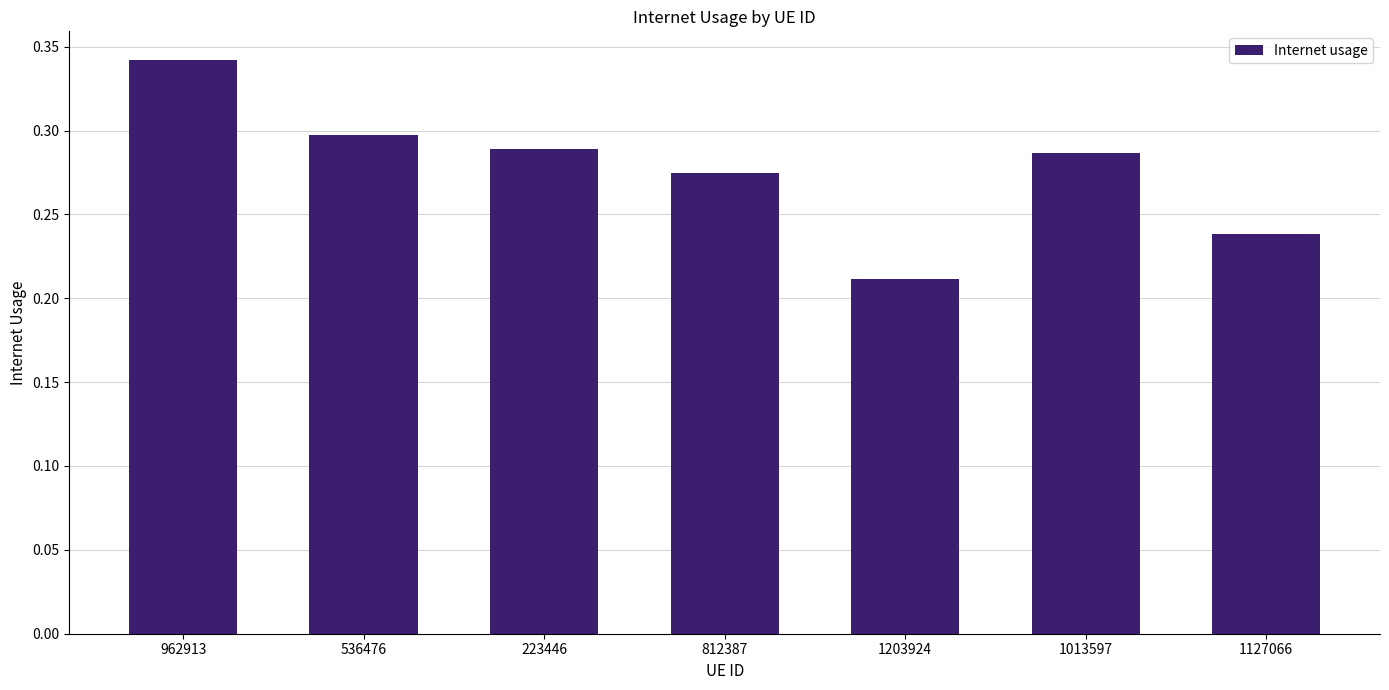

How many values are between 0 and 1?

7